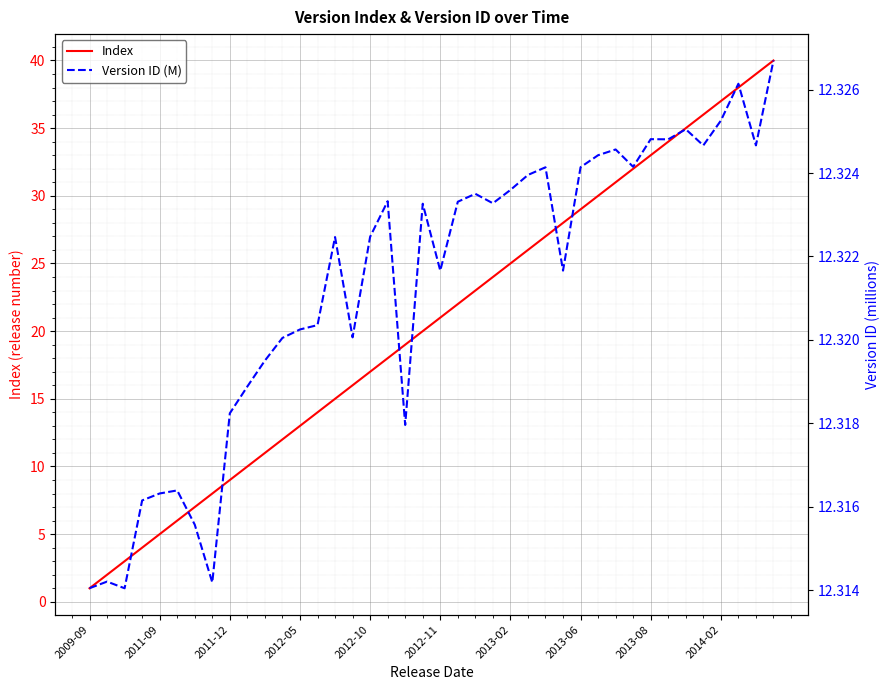

What is the sum of the Version ID (M) values at 17 and 31?

24.6